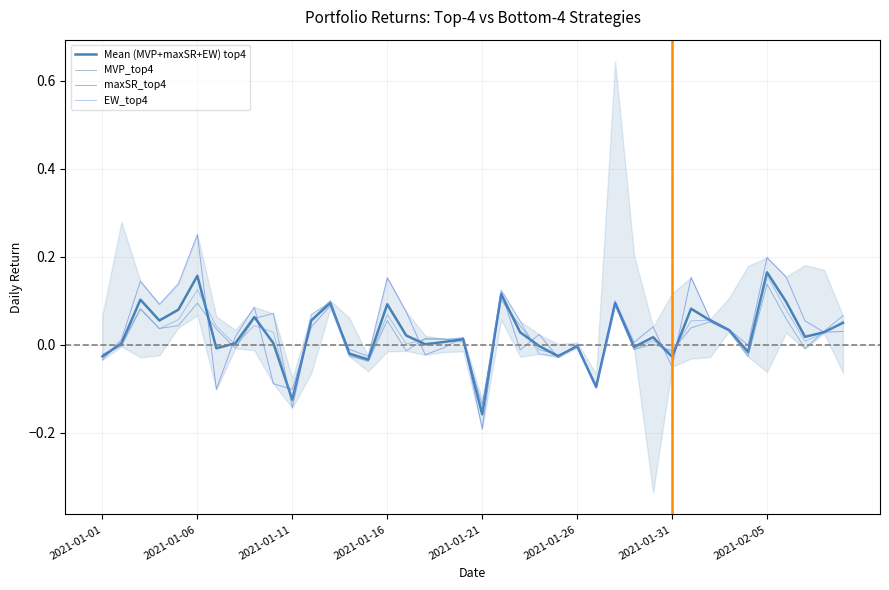

What is the sum of all MVP_top4 values?

0.8